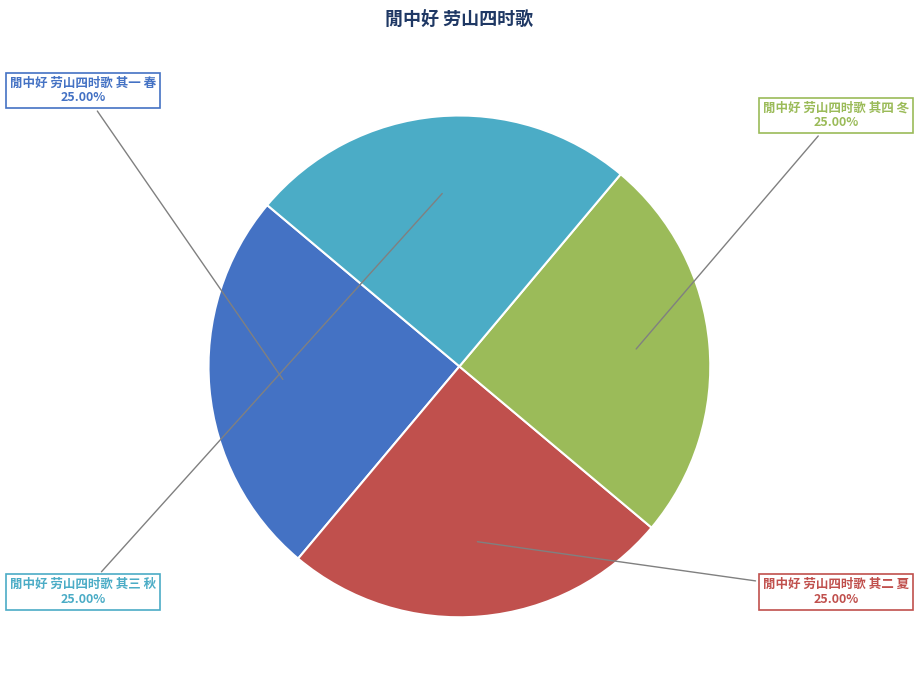

Is 閒中好 劳山四时歌 其四 冬 the majority of the pie?

No